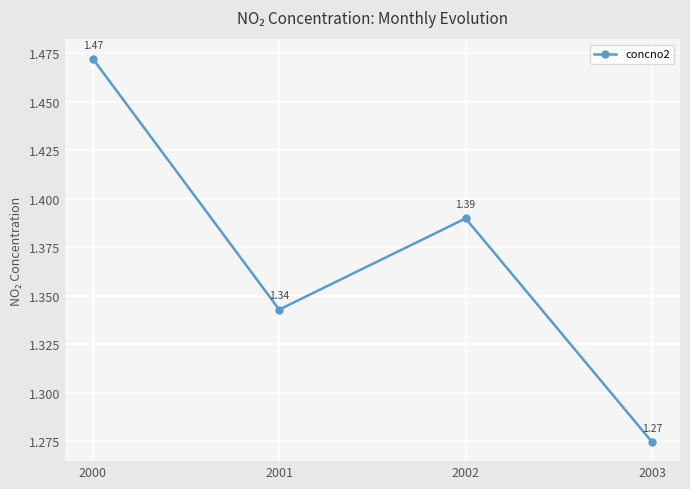

At which category does the chart reach its peak across all series?

2000